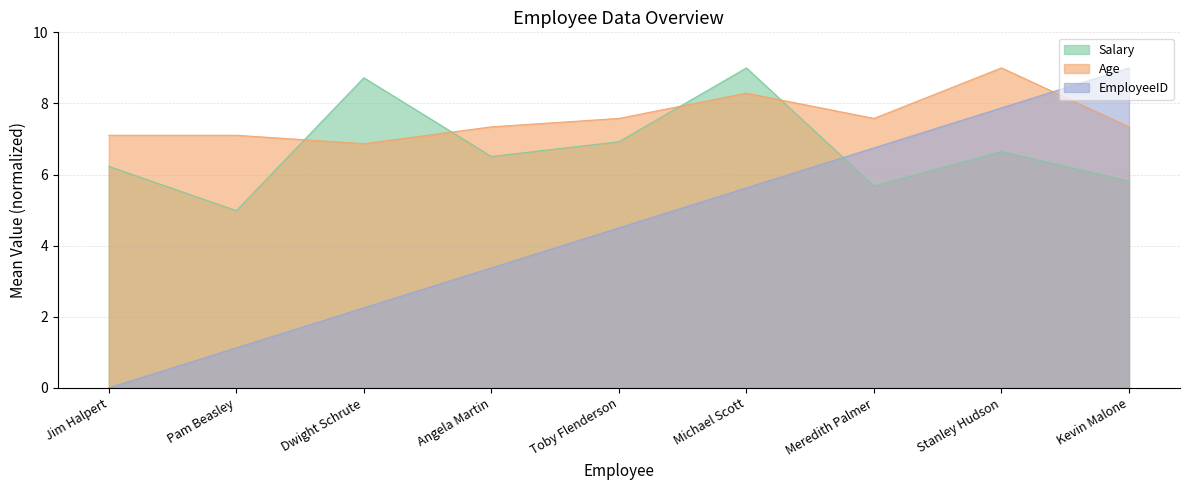

List the series in order of their peak value, lowest first.

Salary, Age, EmployeeID